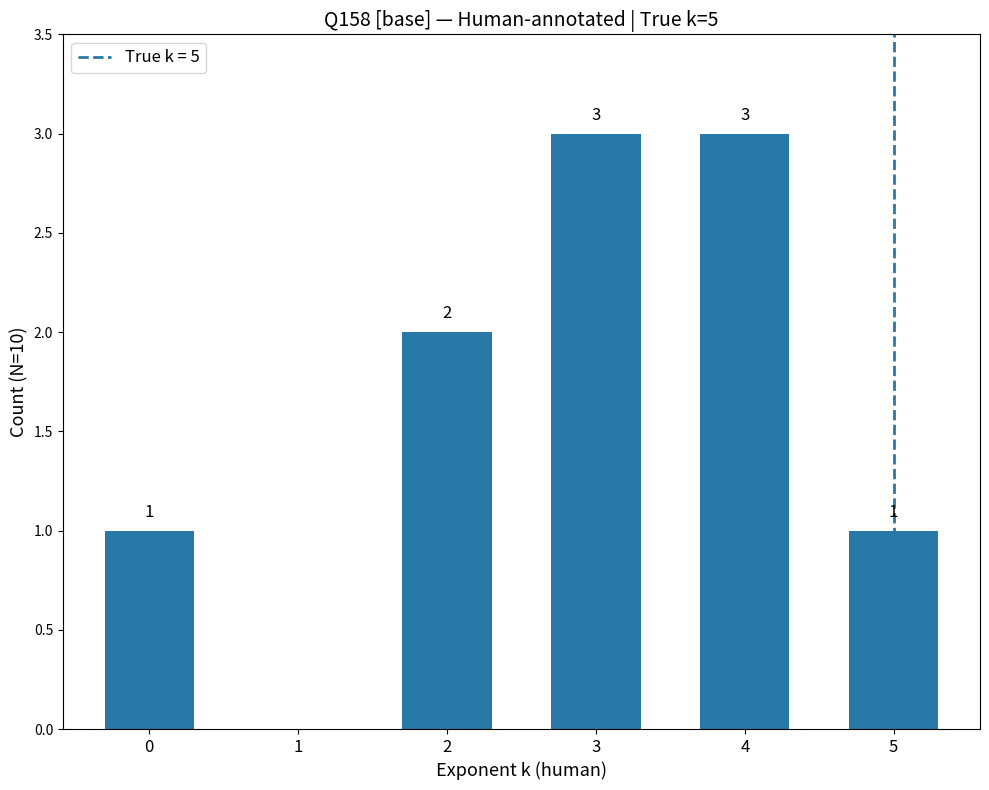

Reading left to right, transcribe all the data shown in this chart.

0=1	1=0	2=2	3=3	4=3	5=1